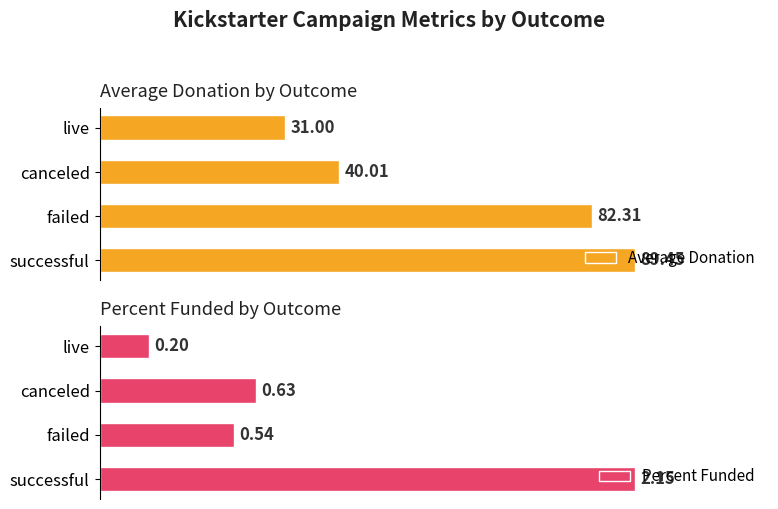

What is the sum of all Average Donation values?

242.8